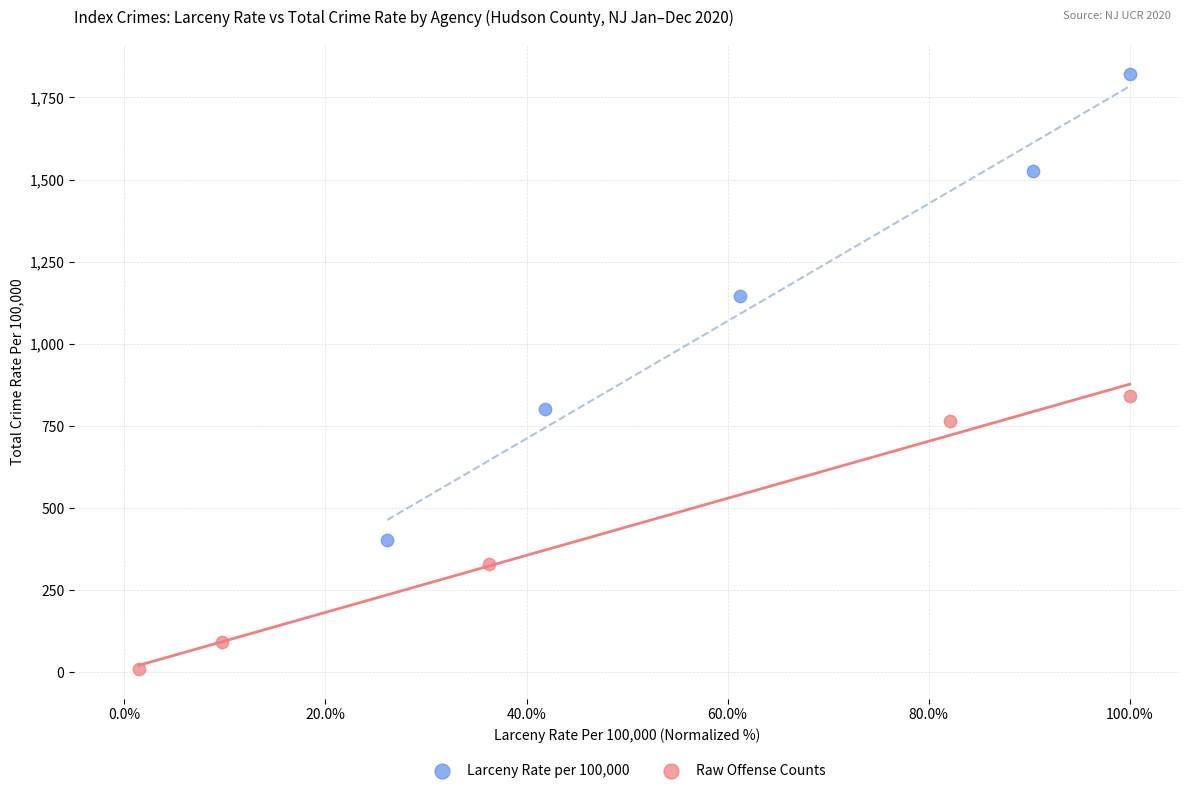

Which series contains the lowest Y value?

Raw Offense Counts